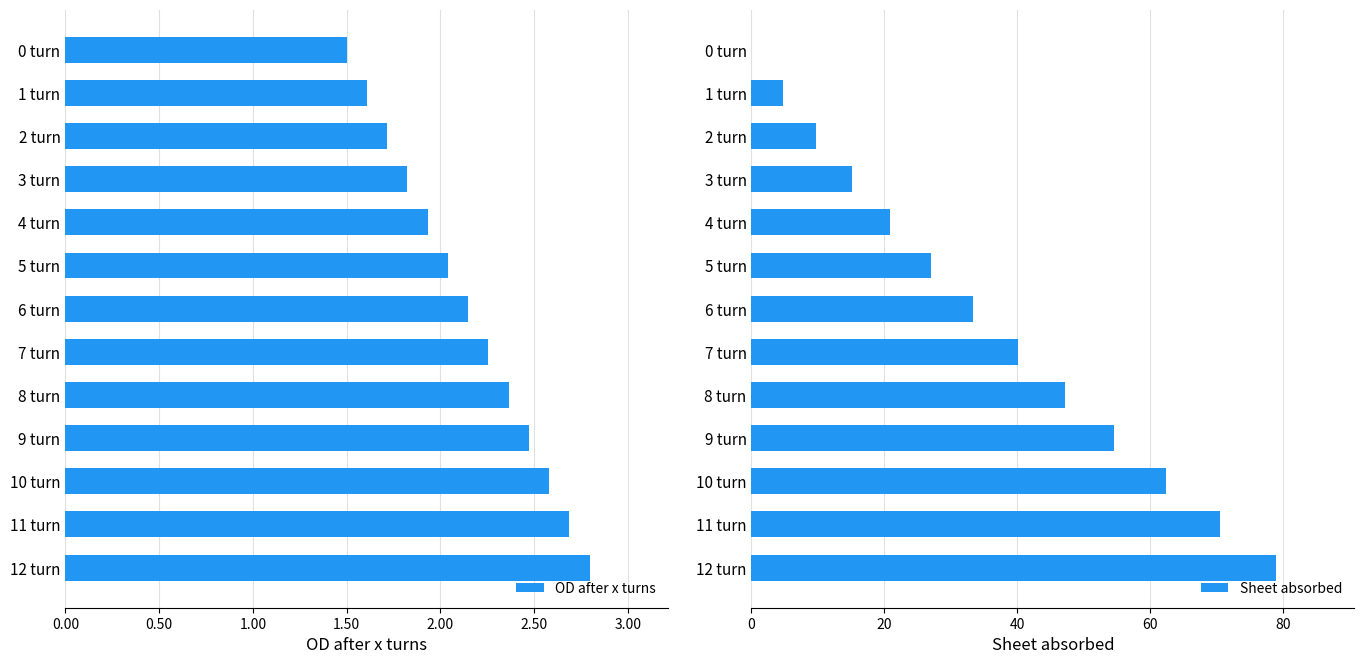

True or false: OD after x turns has a value of 2.9 at 5 turn.

False